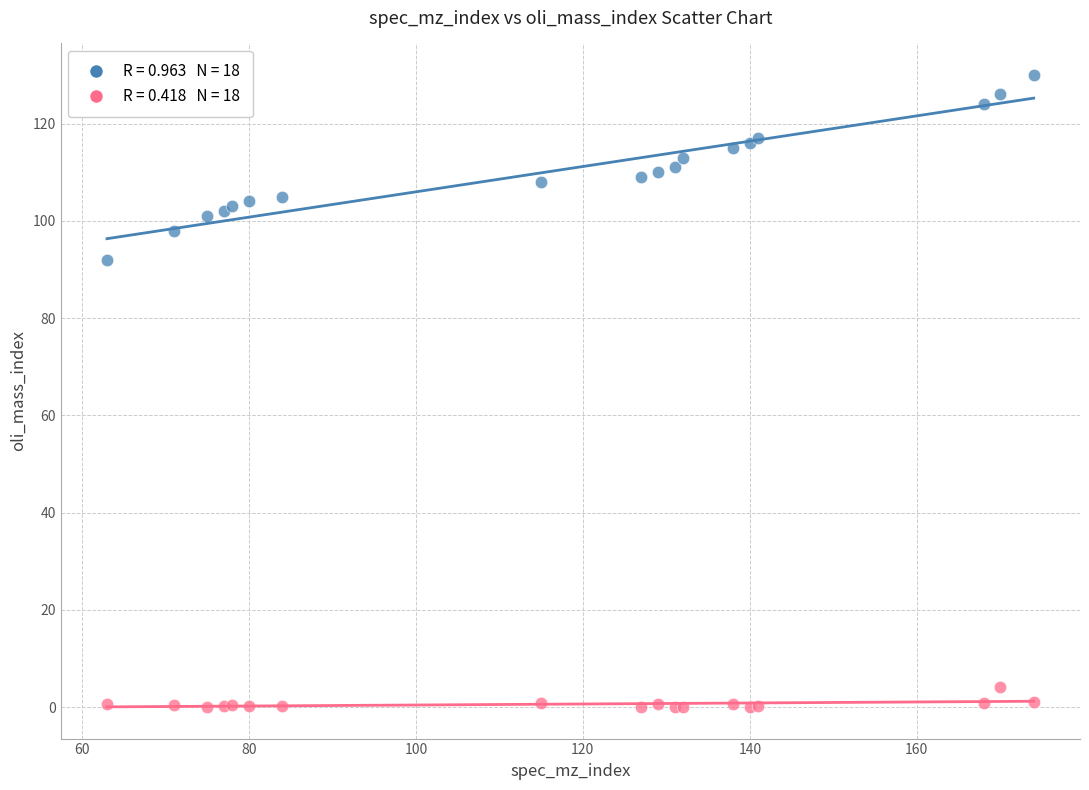

Across all series, what Y value is closest to 65?

92.0